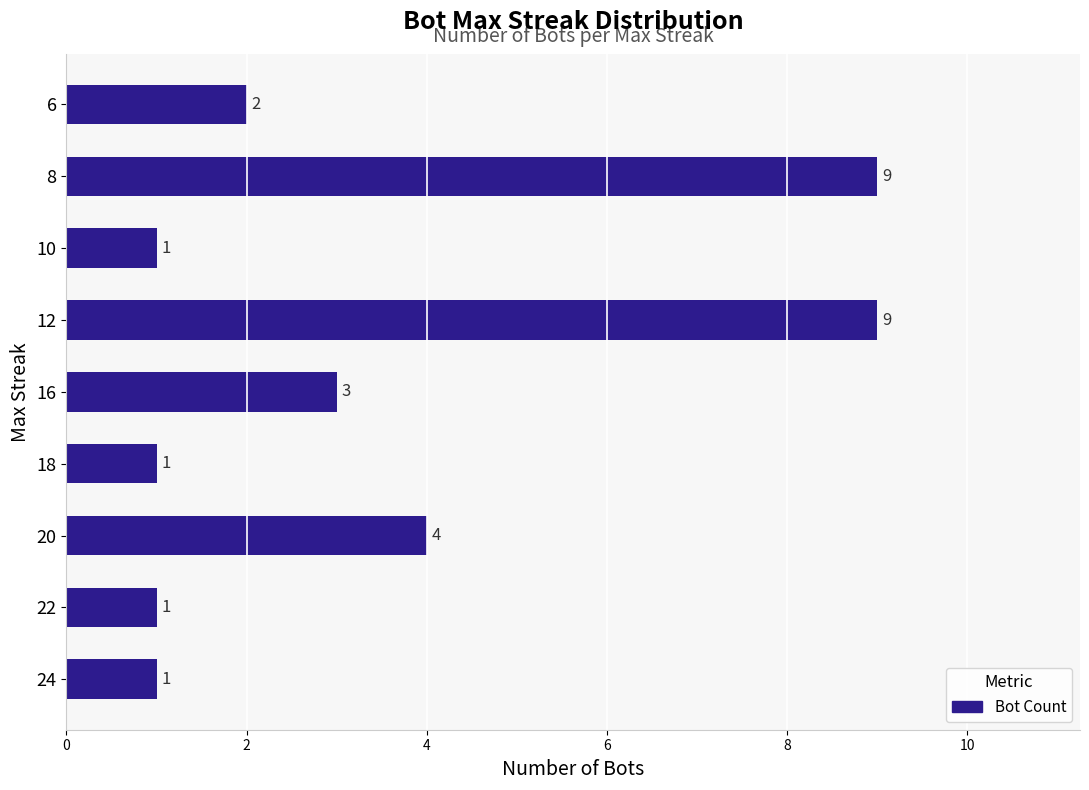

Does the chart contain stacked bars?

No